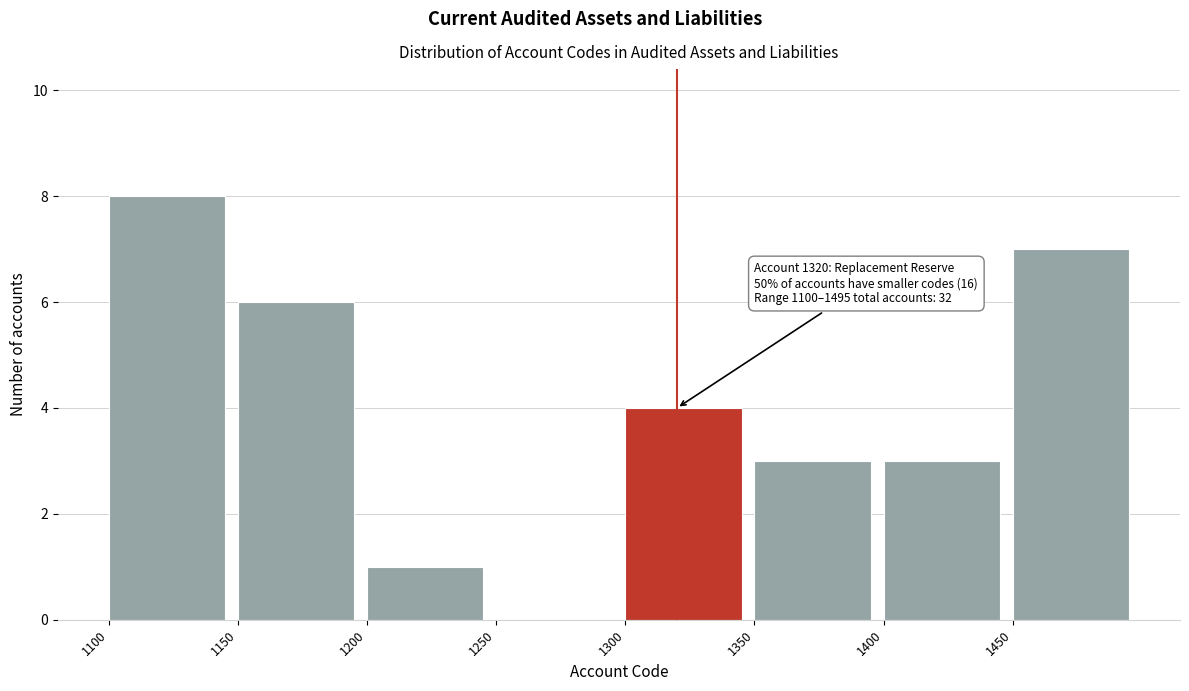

Which range on the x-axis has the tallest bar?

1100 to 1150